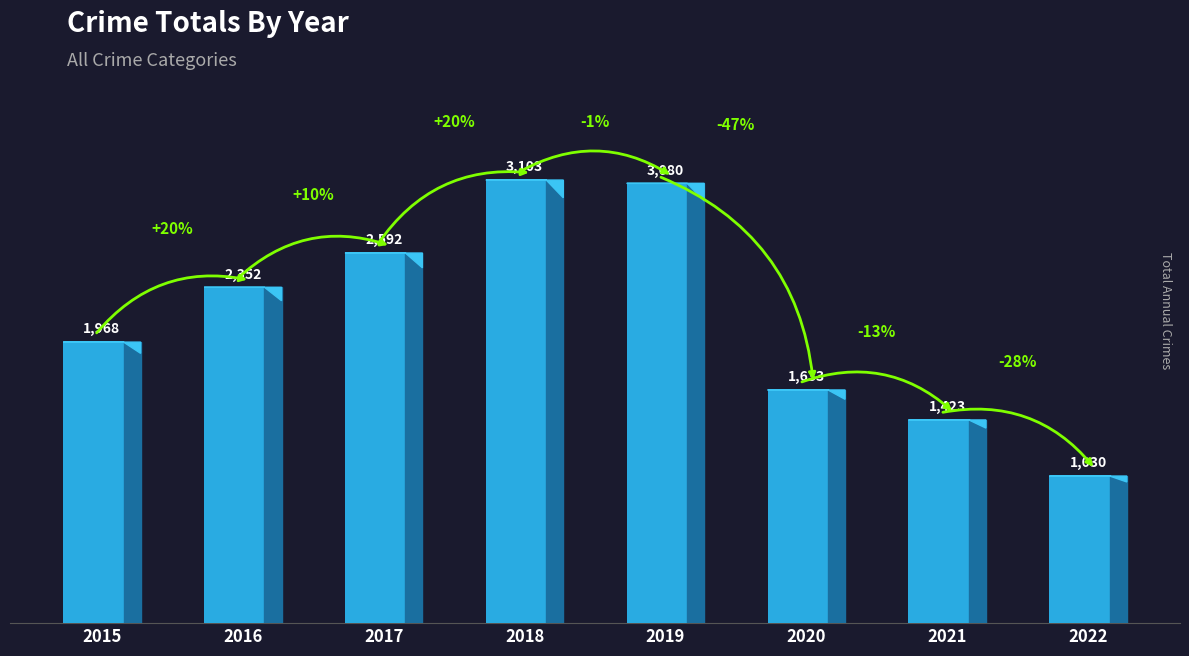

Which label corresponds to the largest value in the chart?

2018